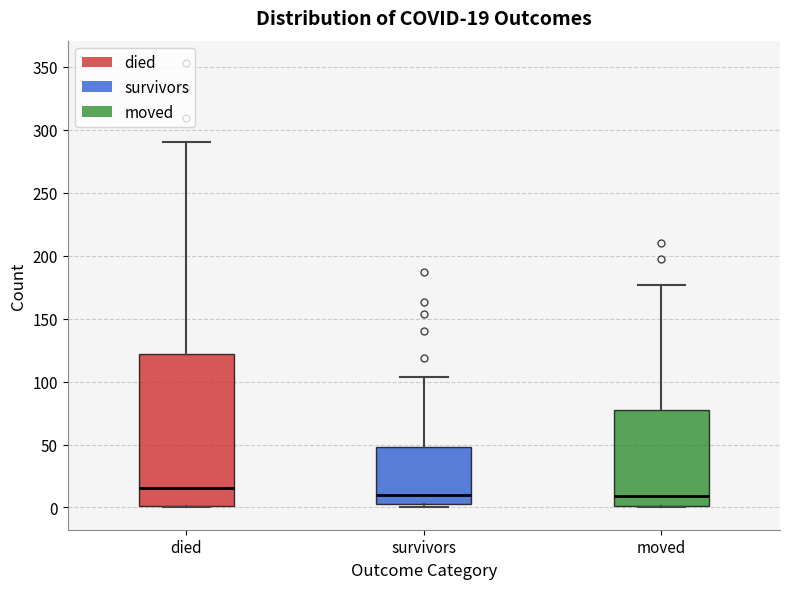

Which box is the tallest, from its lower edge to its upper edge?

died